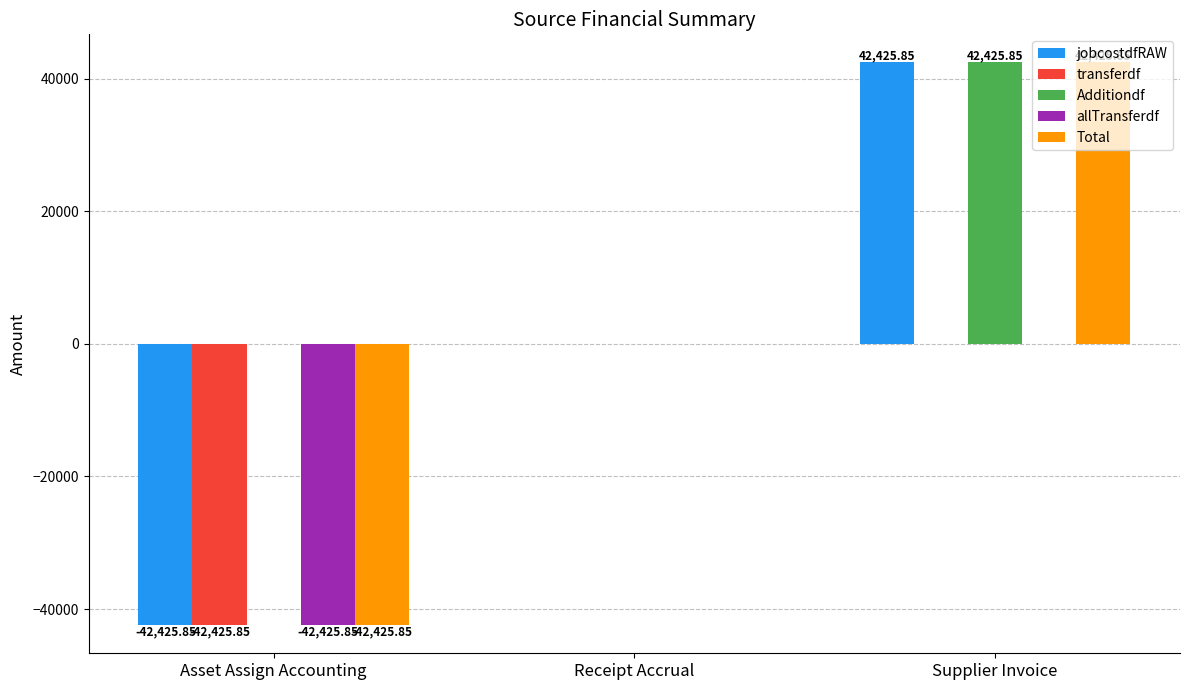

Is the value of transferdf at Supplier Invoice greater than the value of jobcostdfRAW at Supplier Invoice?

No